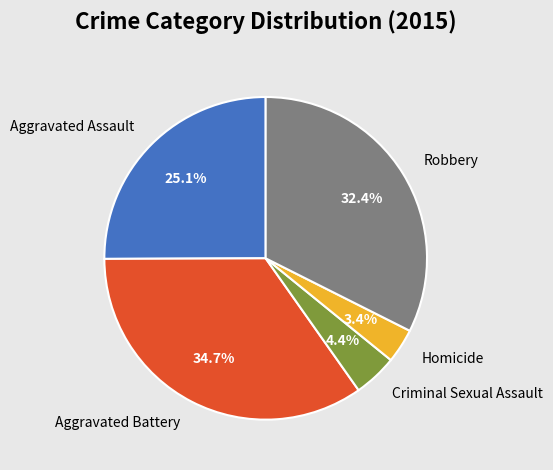

How many segments does this pie chart have?

5